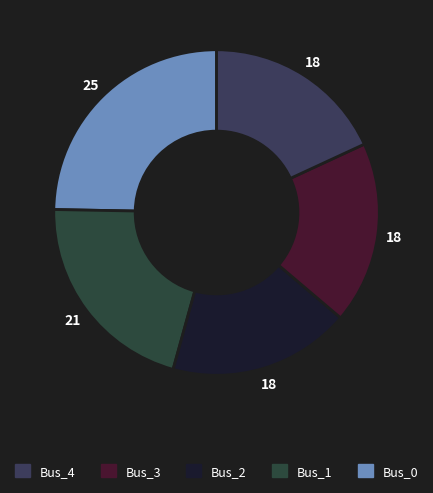

To the nearest percent, what is the difference between the largest and smallest slice percentages?

7%